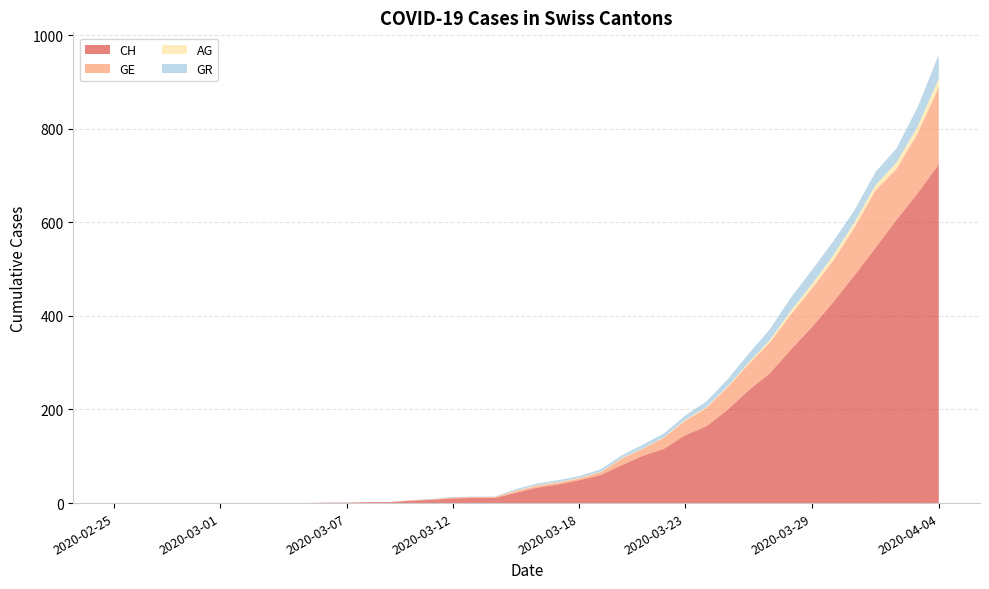

Reading left to right, transcribe all the data shown in this chart.

CH: 0	0	0	0	0	0	0	0	0	0	1	1	2	2	5	7	10	11	11	22	33	40	49	60	81	101	116	145	164	199	241	277	328	376	429	486	545	605	662	724
GE: 0	0	0	0	0	0	0	0	0	0	0	0	0	0	1	1	2	2	2	4	4	4	4	6	14	15	24	31	39	48	56	66	75	83	89	102	123	109	128	165
AG: 0	0	0	0	0	0	0	0	0	0	0	0	0	0	0	0	0	0	0	1	1	1	1	1	1	1	1	2	2	2	3	5	8	9	11	11	11	14	15	18
GR: 0	0	0	0	0	0	0	0	0	0	0	0	0	0	0	1	1	1	1	3	4	4	4	5	6	8	8	9	12	15	19	23	28	30	30	26	28	30	41	51